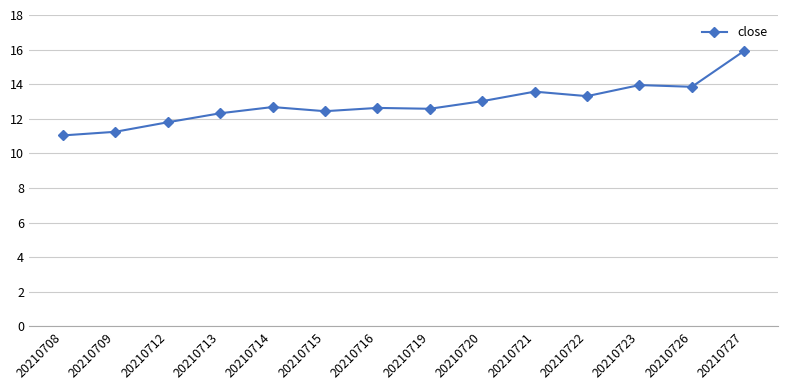

True or false: there are more than 1 points higher than both neighbors.

True